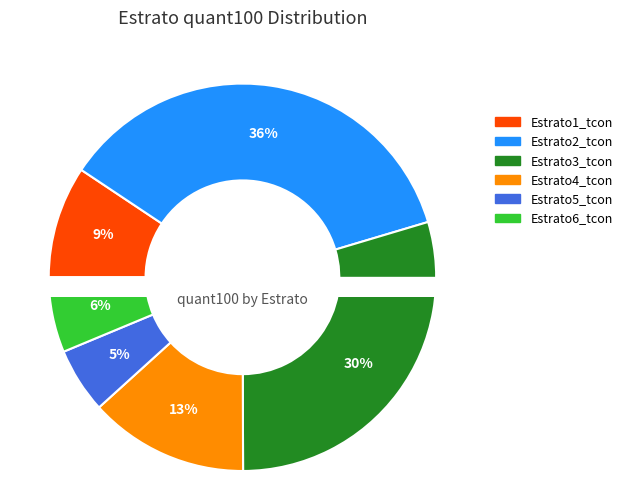

To the nearest percent, what is the combined percentage of Estrato3_tcon and Estrato5_tcon?

35%